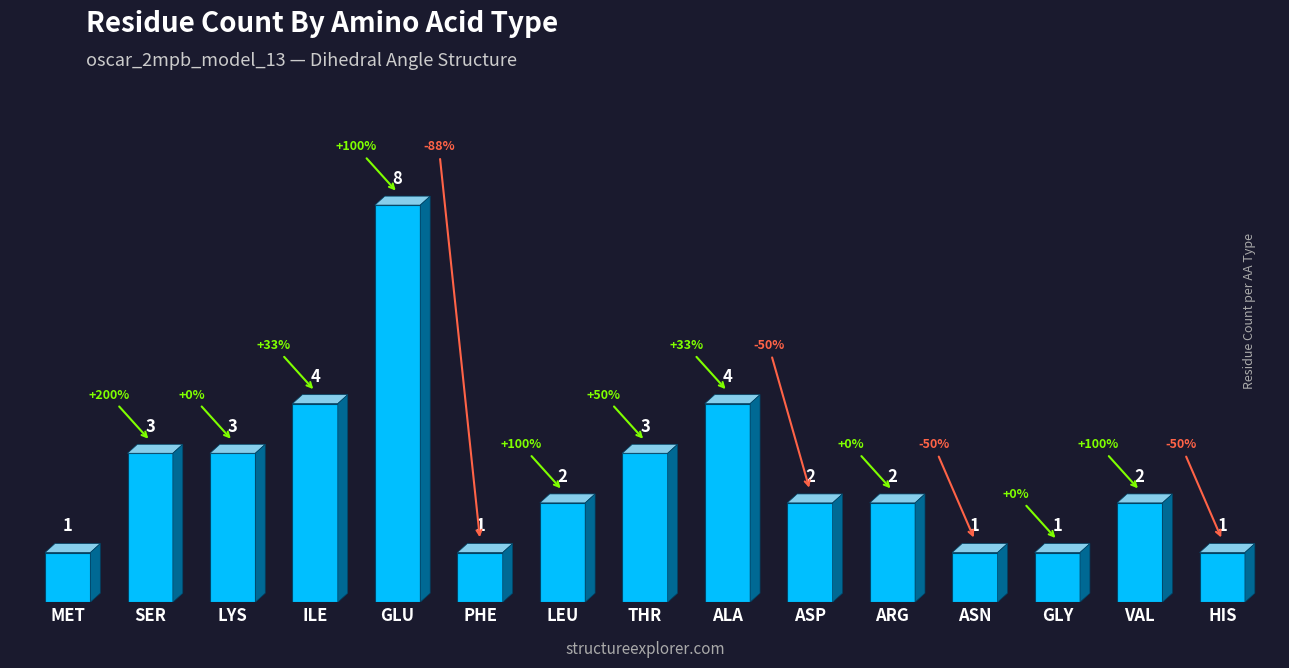

Between GLY and LYS, which is larger?

LYS